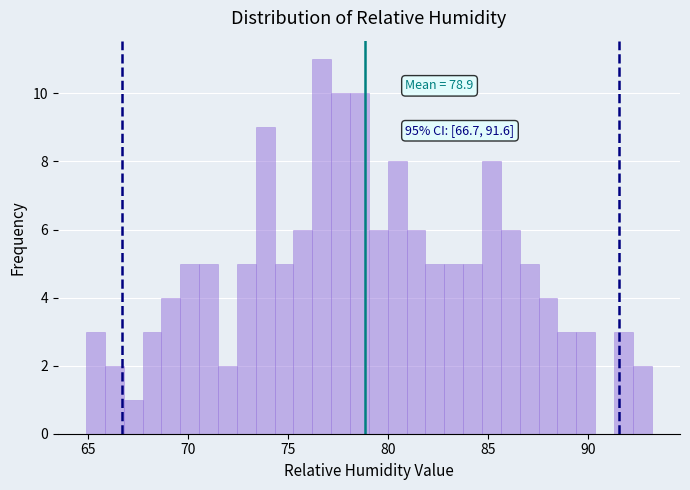

Around what value on the x-axis is the tallest bar? Give the approximate position of its centre, as read against the axis.

76.5